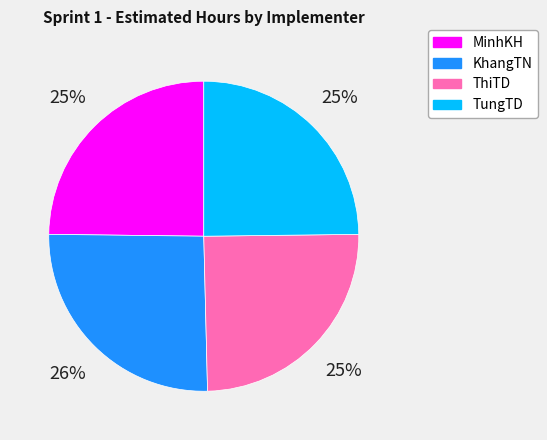

Which category has the biggest portion of the pie?

KhangTN